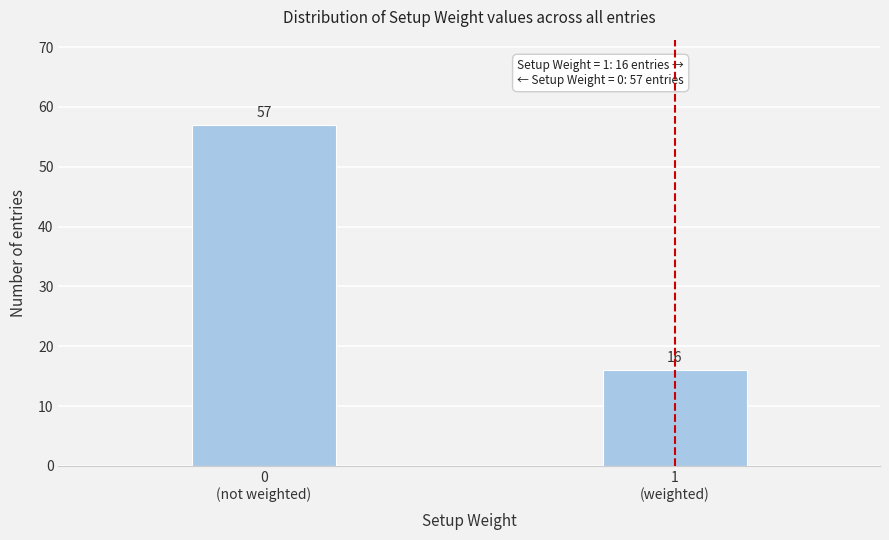

Reading right to left, list all the values displayed in this chart.

16	57